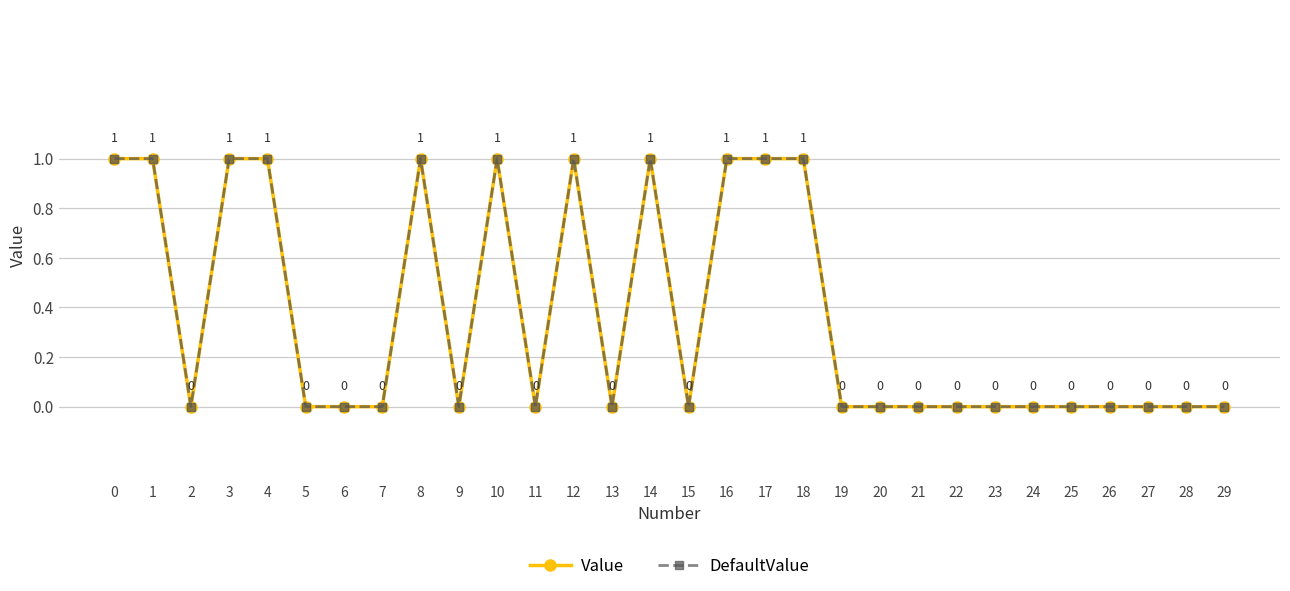

Reading right to left, what are all the values shown in this chart?

Value: 0	0	0	0	0	0	0	0	0	0	0	1	1	1	0	1	0	1	0	1	0	1	0	0	0	1	1	0	1	1
DefaultValue: 0	0	0	0	0	0	0	0	0	0	0	1	1	1	0	1	0	1	0	1	0	1	0	0	0	1	1	0	1	1